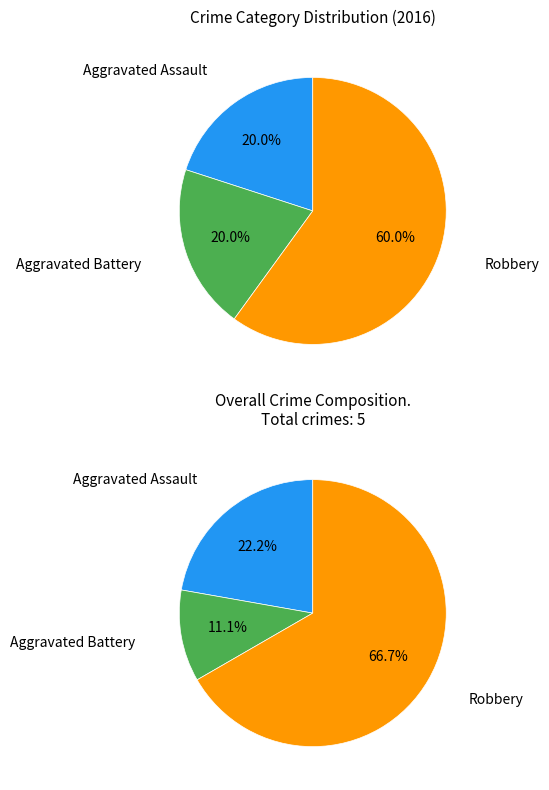

Count the number of slices in the pie.

3